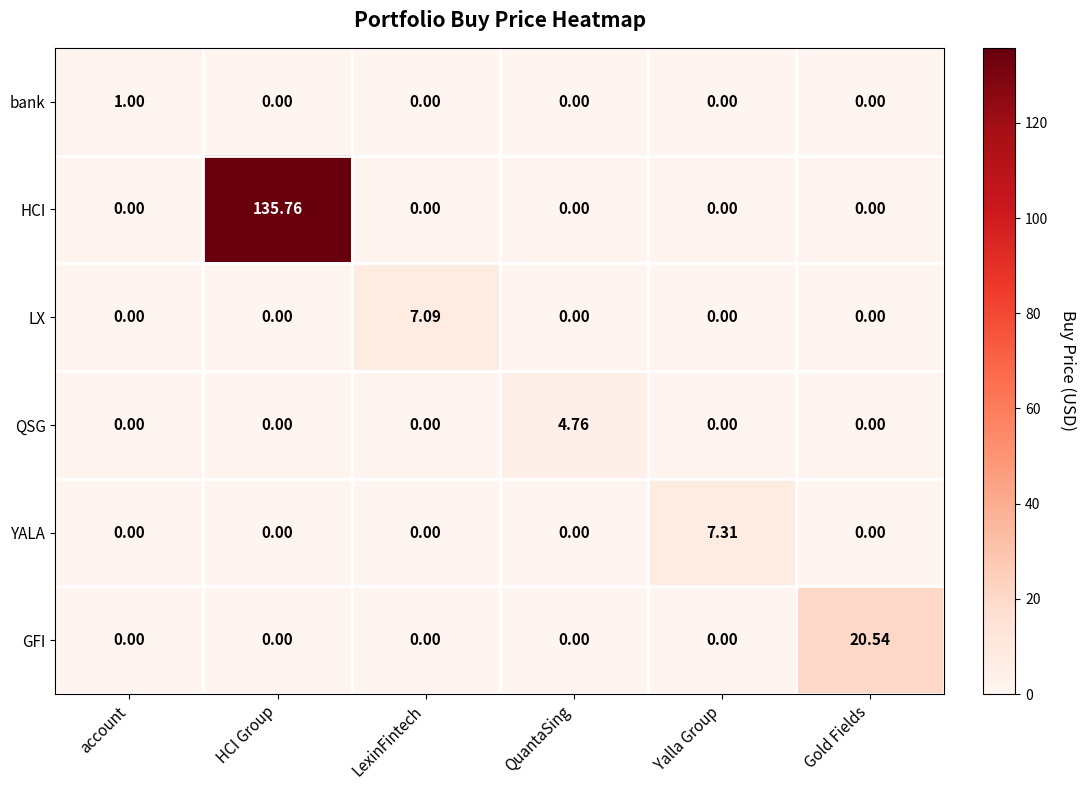

Which label corresponds to the largest value in the chart?

HCI Group